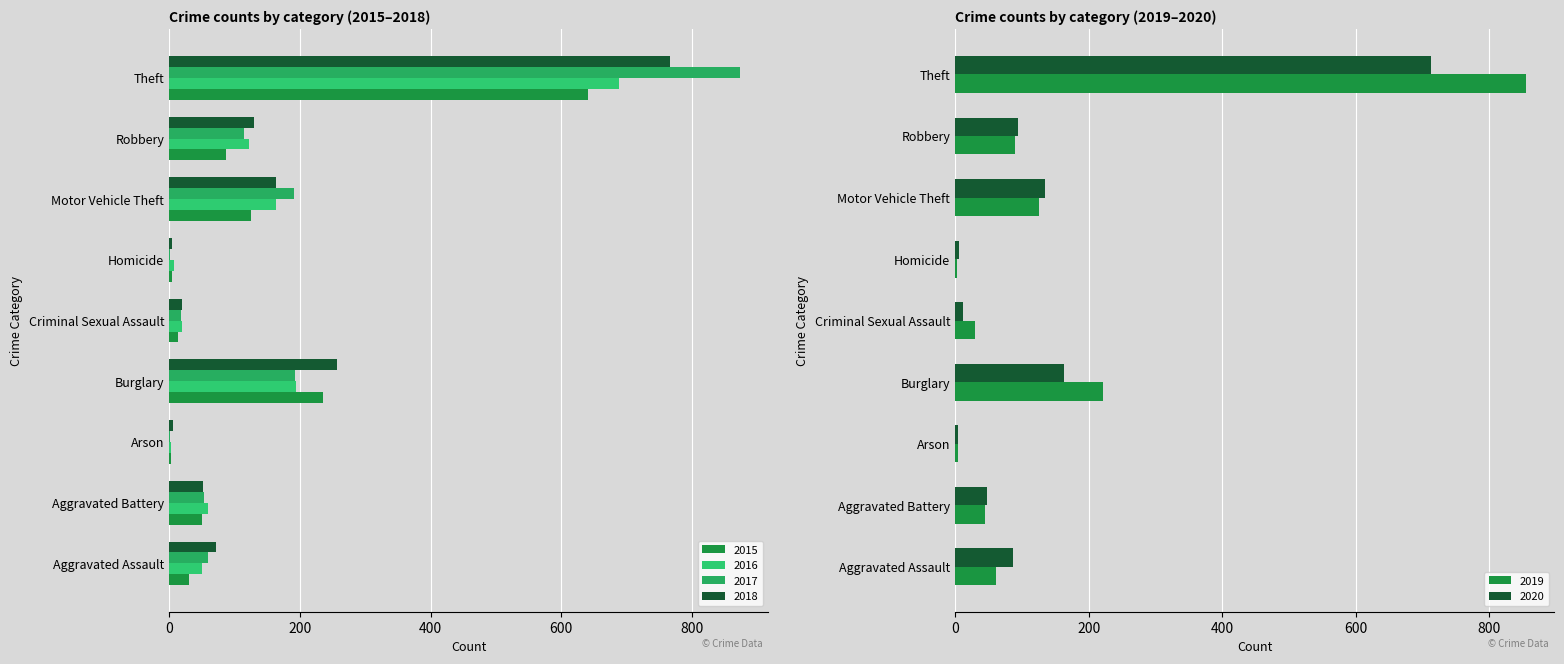

Which series has the widest spread of values?

2017